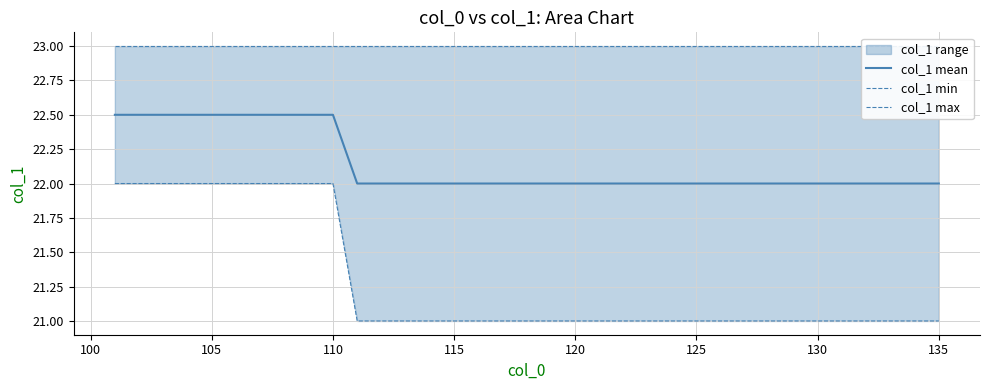

True or false: col_1 min has more than 0 points higher than both neighbors.

False